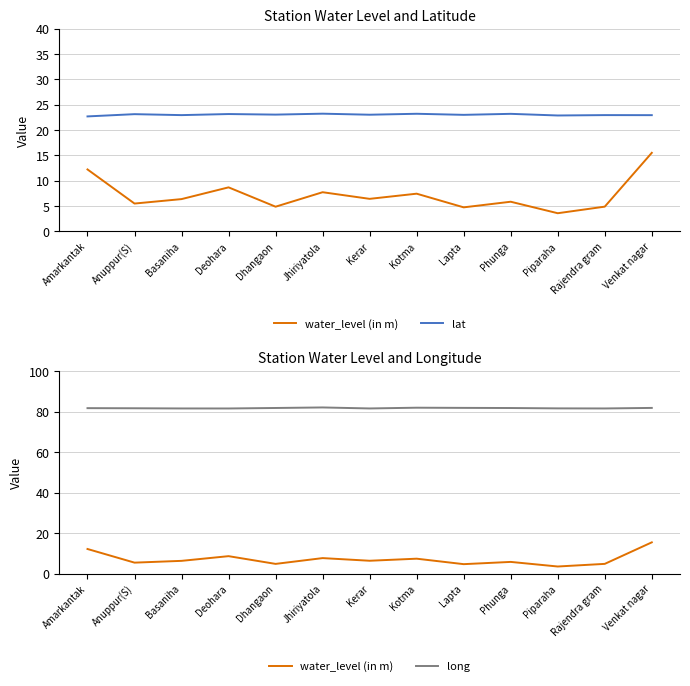

Reading left to right, list all the values displayed in this chart.

water_level (in m): Amarkantak=12.2	Anuppur(S)=5.5	Basaniha=6.3	Deohara=8.7	Dhangaon=4.8	Jhiriyatola=7.7	Kerar=6.4	Kotma=7.4	Lapta=4.7	Phunga=5.8	Piparaha=3.5	Rajendra gram=4.8	Venkat nagar=15.5
lat: Amarkantak=22.7	Anuppur(S)=23.1	Basaniha=22.9	Deohara=23.1	Dhangaon=23.0	Jhiriyatola=23.2	Kerar=23.0	Kotma=23.2	Lapta=23.0	Phunga=23.2	Piparaha=22.9	Rajendra gram=22.9	Venkat nagar=22.9
long: Amarkantak=81.8	Anuppur(S)=81.7	Basaniha=81.6	Deohara=81.6	Dhangaon=81.8	Jhiriyatola=82.1	Kerar=81.6	Kotma=82.0	Lapta=81.9	Phunga=81.8	Piparaha=81.6	Rajendra gram=81.6	Venkat nagar=81.9